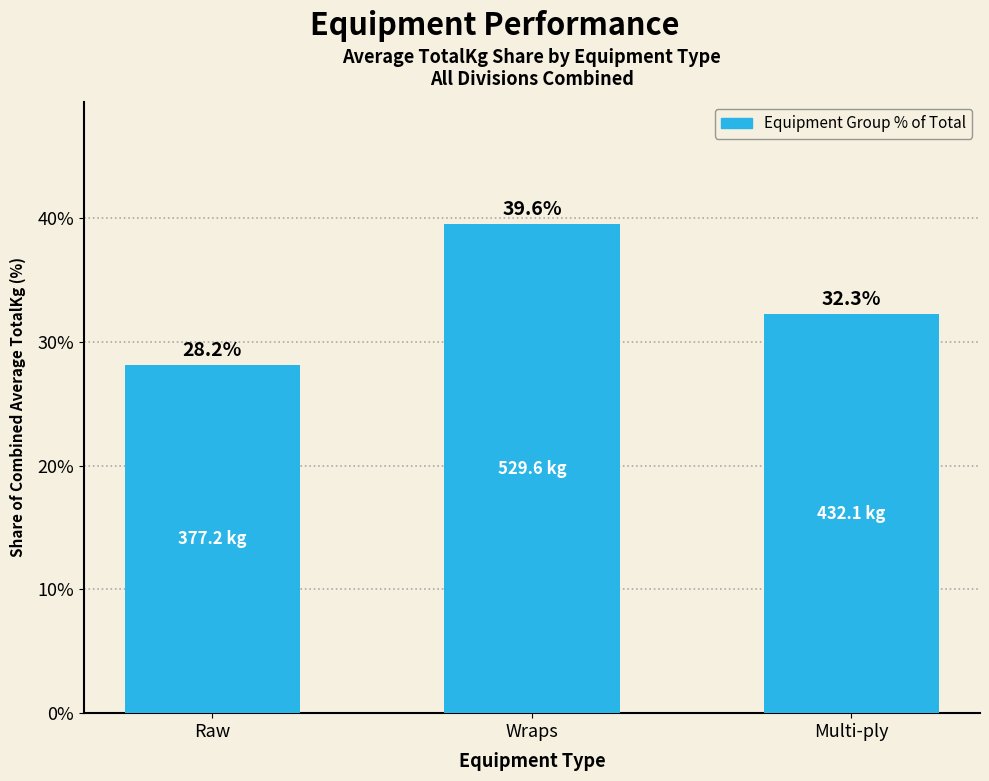

Where is the data nearest to the value 33?

Multi-ply